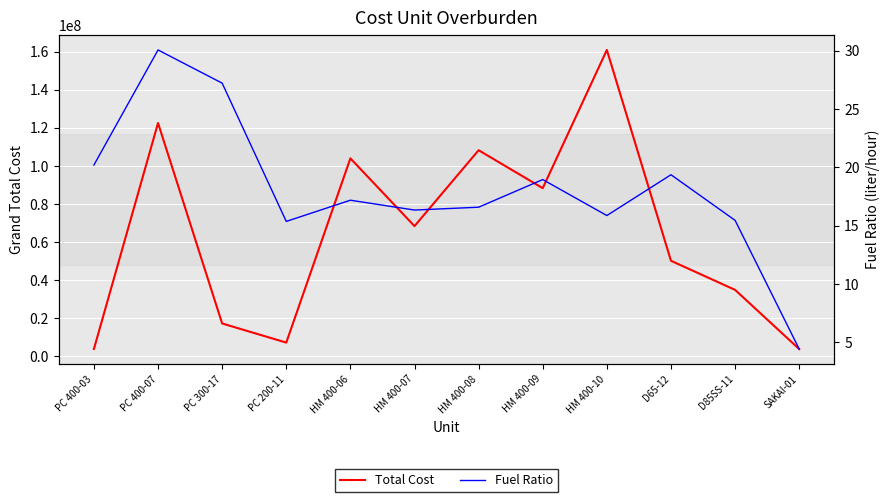

In Fuel Ratio, how many points are higher than both neighbors (excluding endpoints)?

4